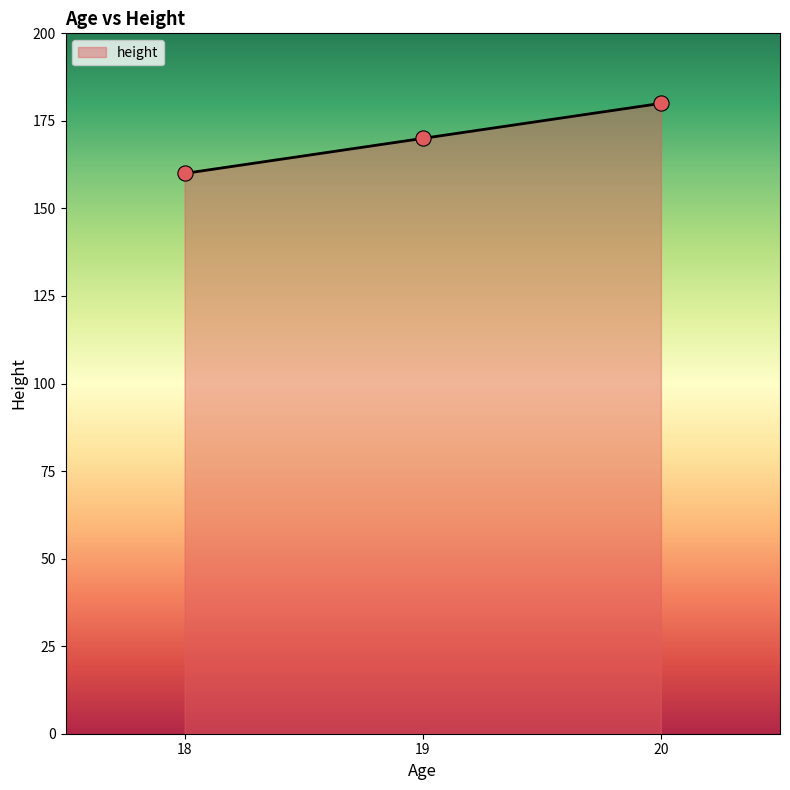

What is the ratio of the value at 20 to the value at 19?

1.1